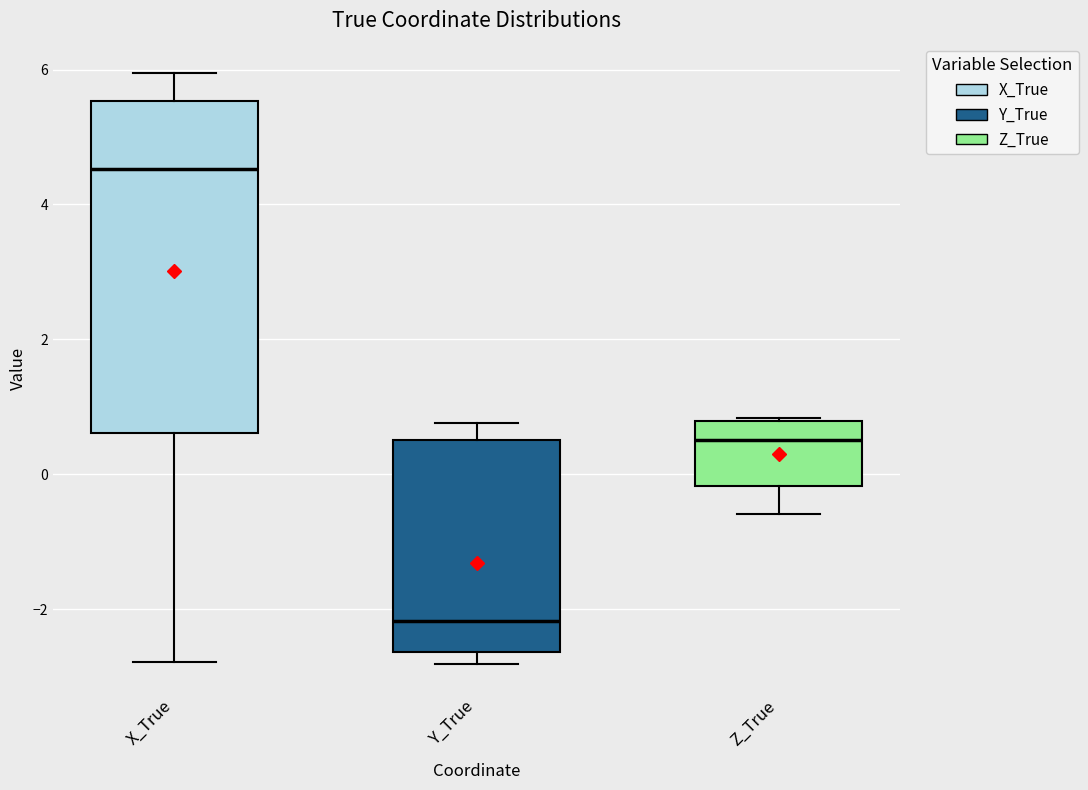

Comparing the boxes themselves (not the whiskers), which one is the tallest?

X_True